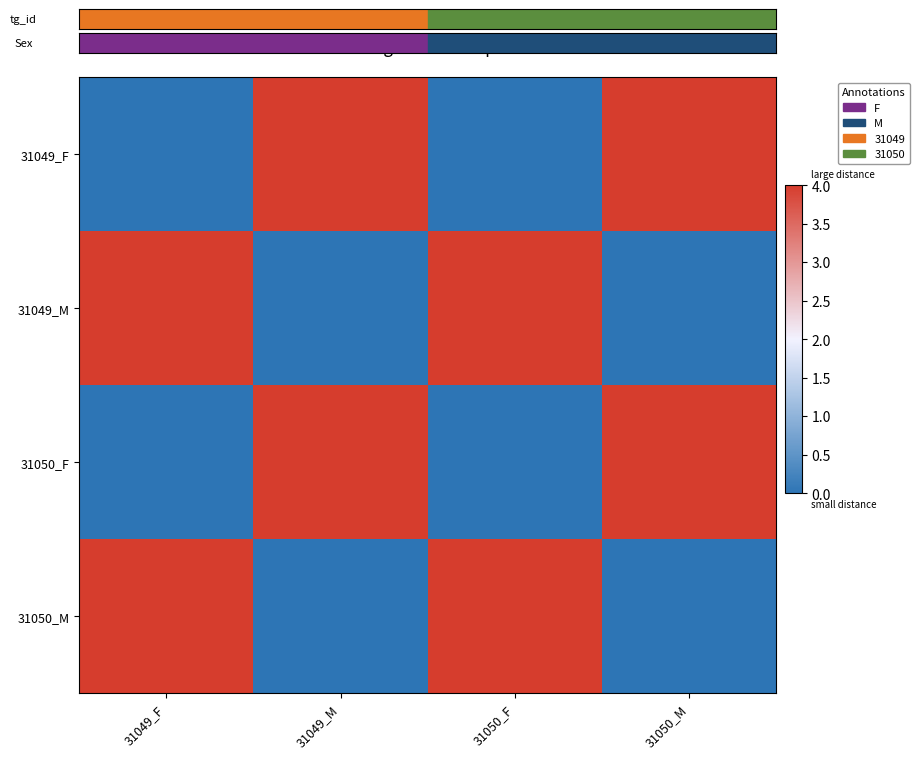

Reading left to right, transcribe all the data shown in this chart.

31049_F: 31049_F=0	31049_M=4	31050_F=0	31050_M=4
31049_M: 31049_F=4	31049_M=0	31050_F=4	31050_M=0
31050_F: 31049_F=0	31049_M=4	31050_F=0	31050_M=4
31050_M: 31049_F=4	31049_M=0	31050_F=4	31050_M=0